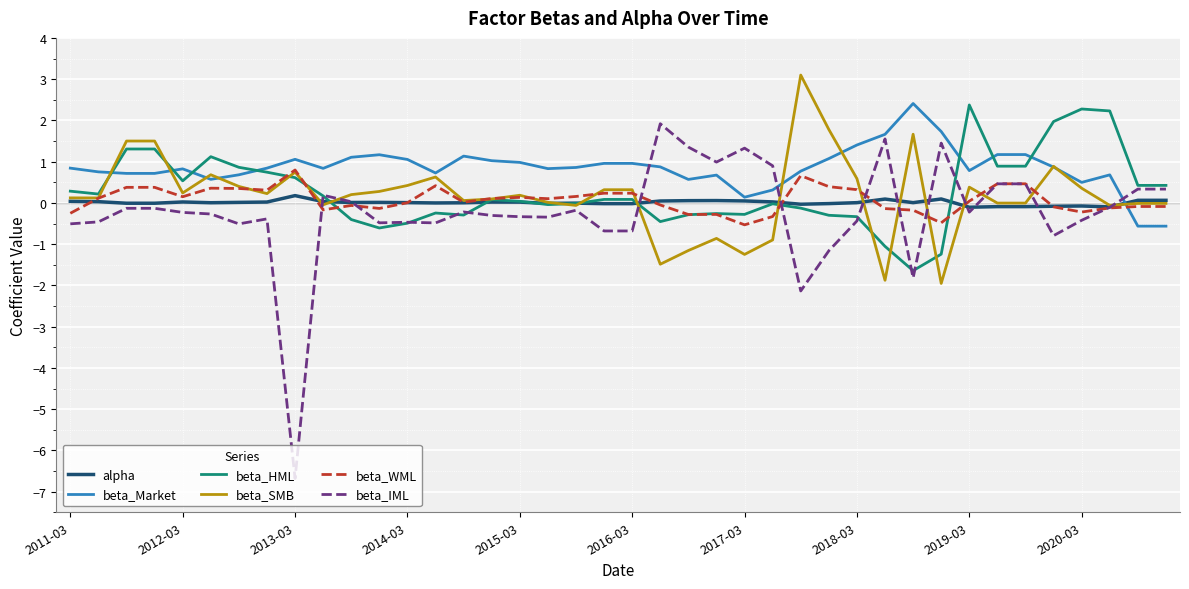

What is the greatest value displayed?

3.1